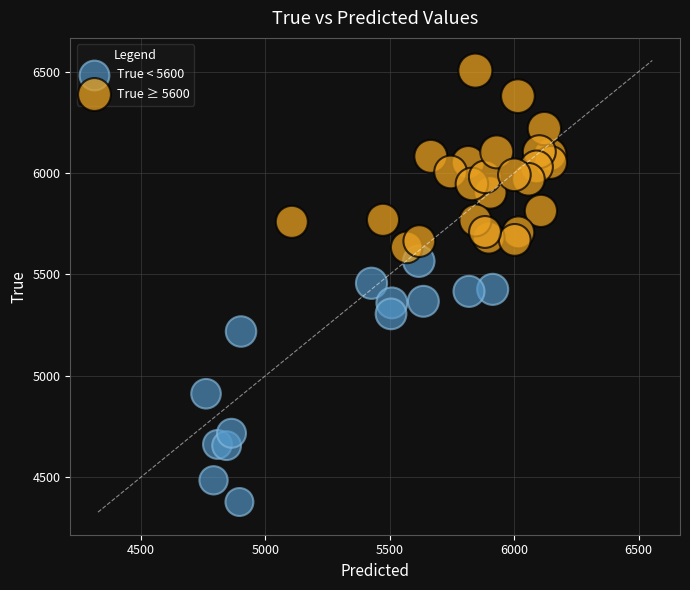

Which series contains the highest Y value?

True ≥ 5600